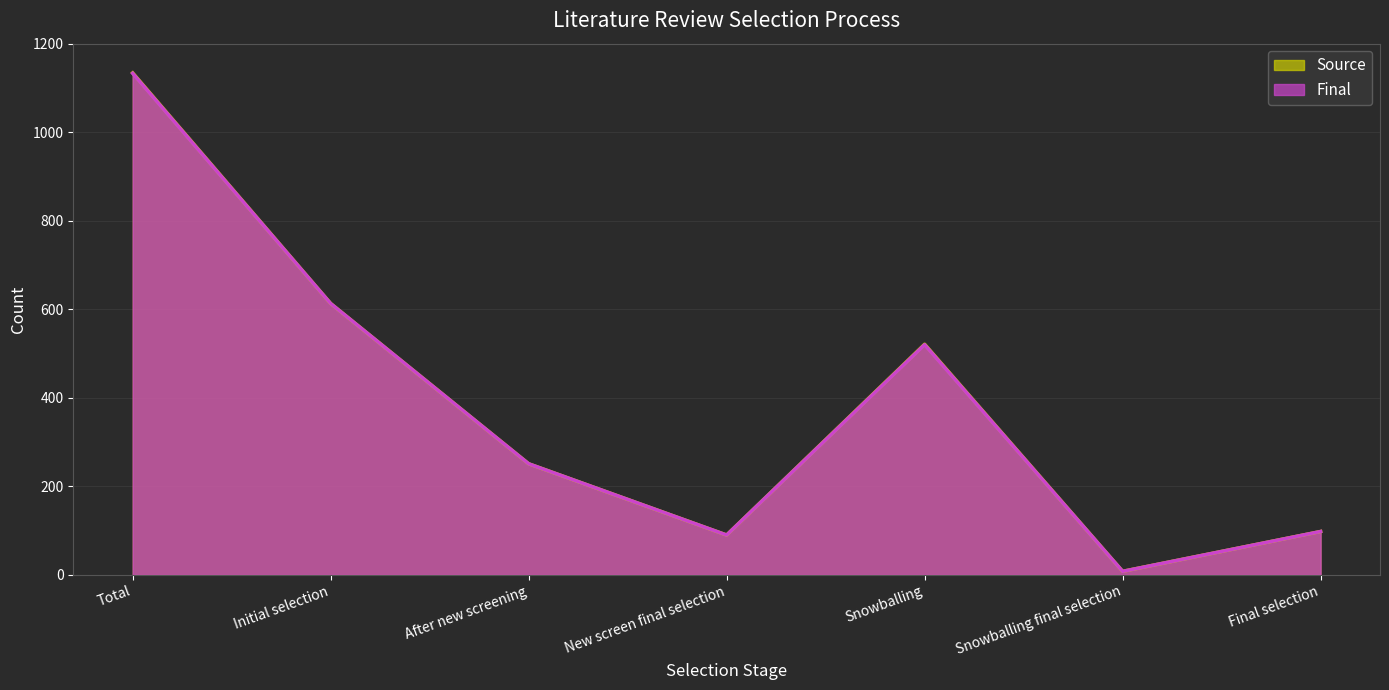

What is the label of the 3rd point from the left?

After new screening